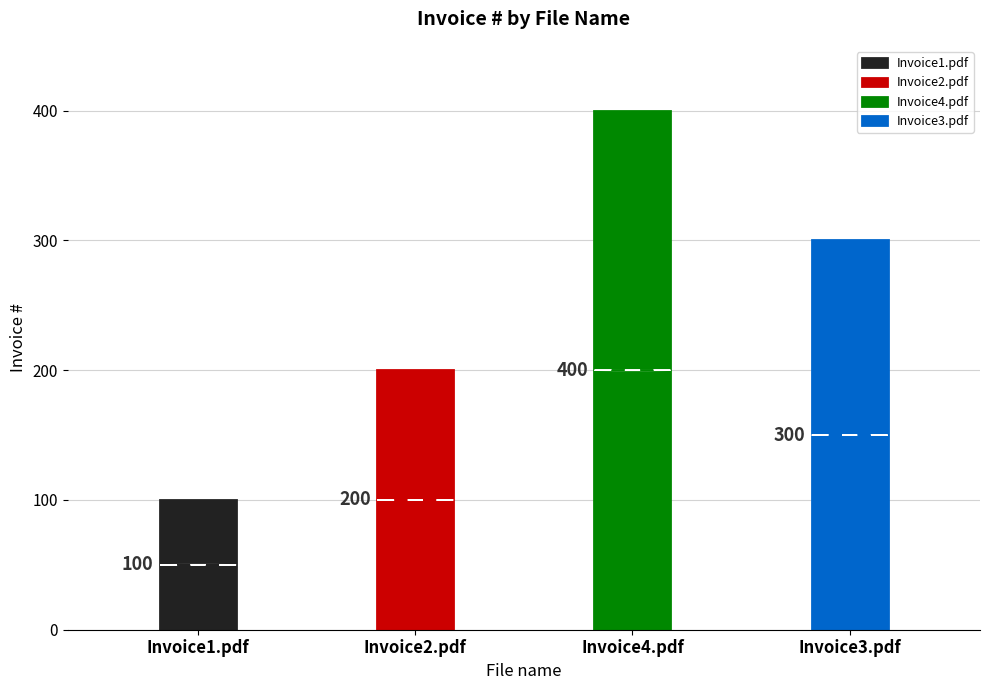

Count the values in the range 200 to 400.

3